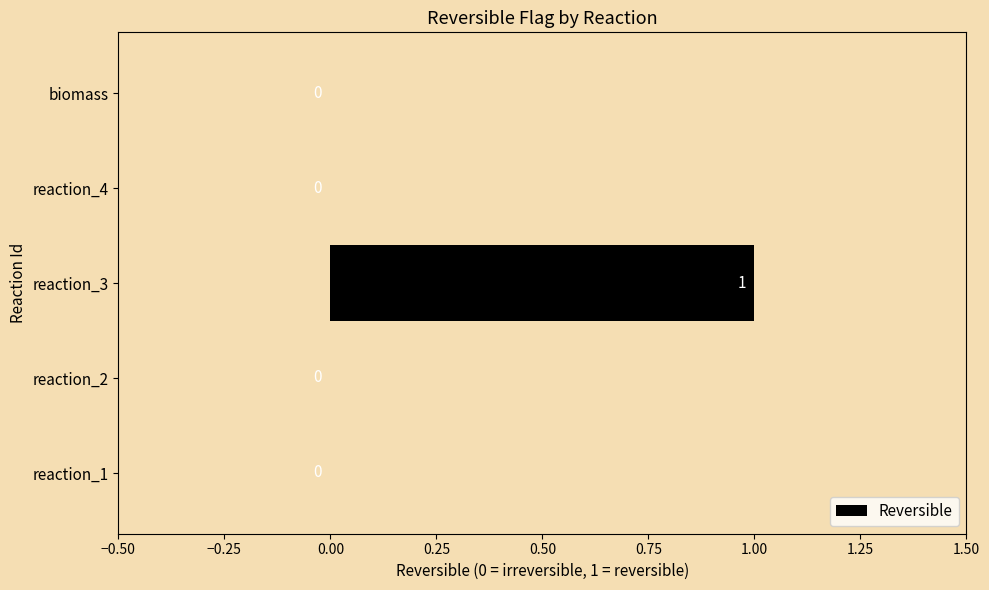

The chart shows a value of 2 at reaction_3. True or false?

False